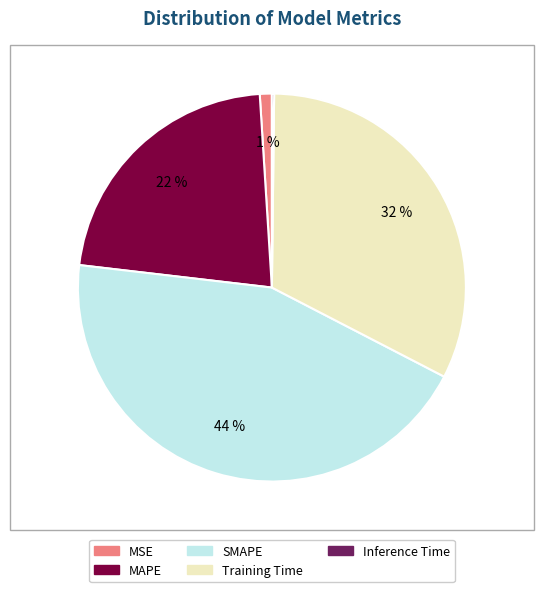

True or false: Training Time accounts for 32% of the total.

True